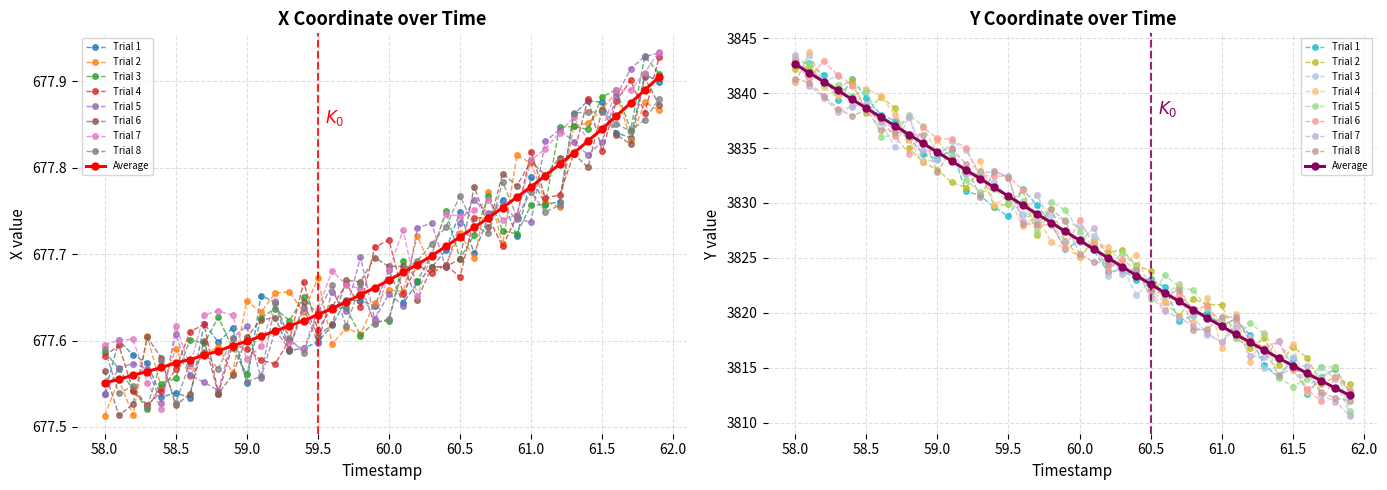

What is the sum of all X values?

27107.5